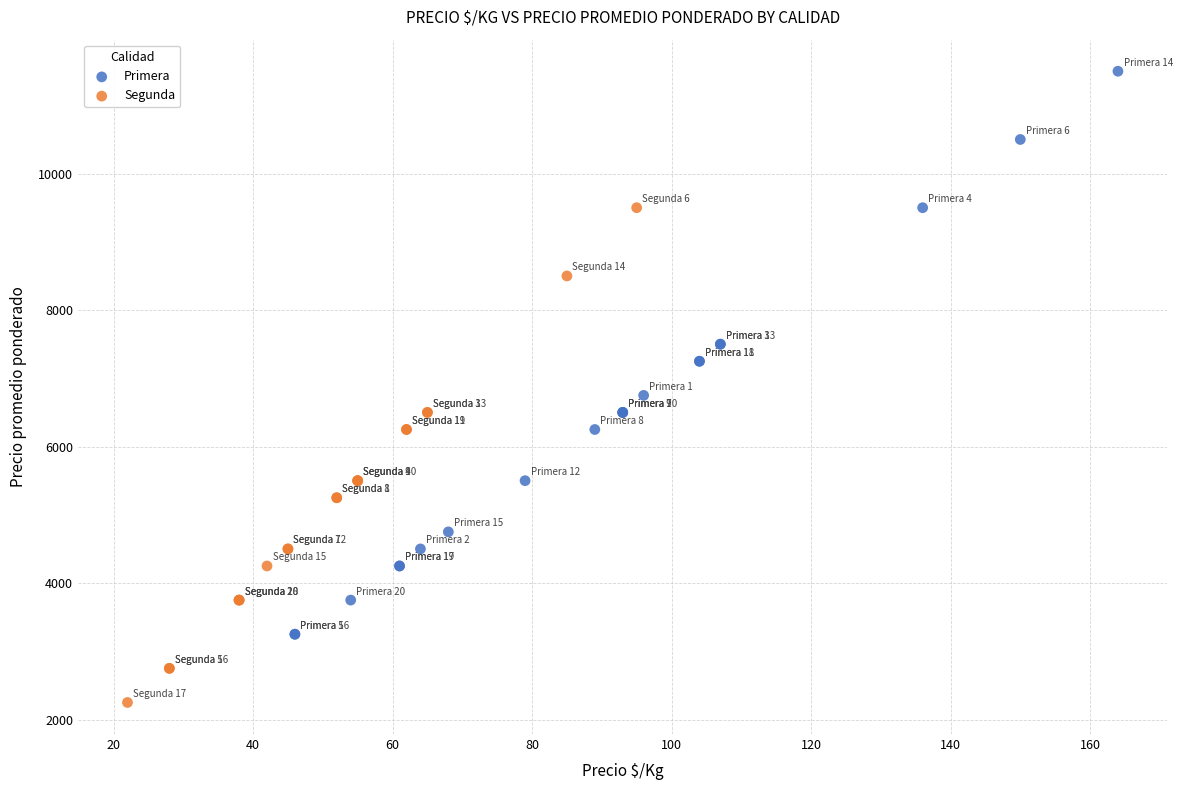

Which series reaches the maximum Y coordinate?

Primera